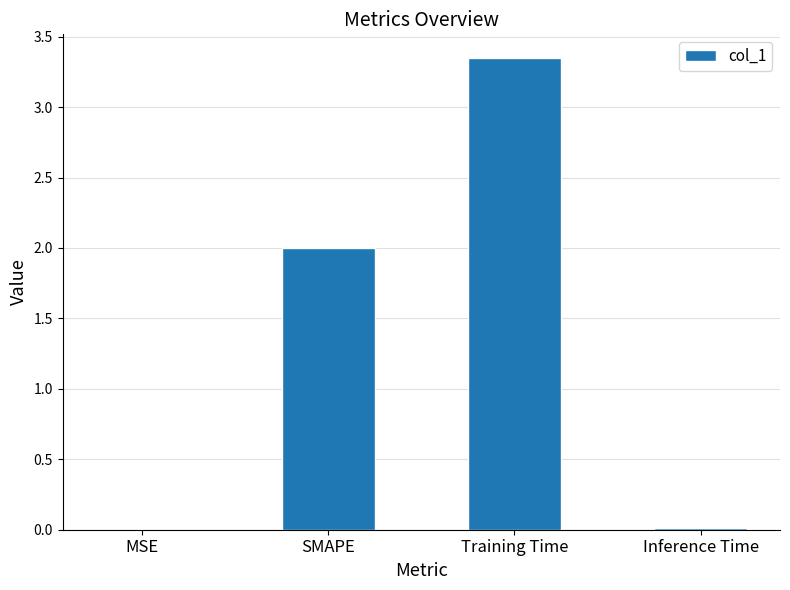

What is the change in value from SMAPE to Training Time?

+1.3